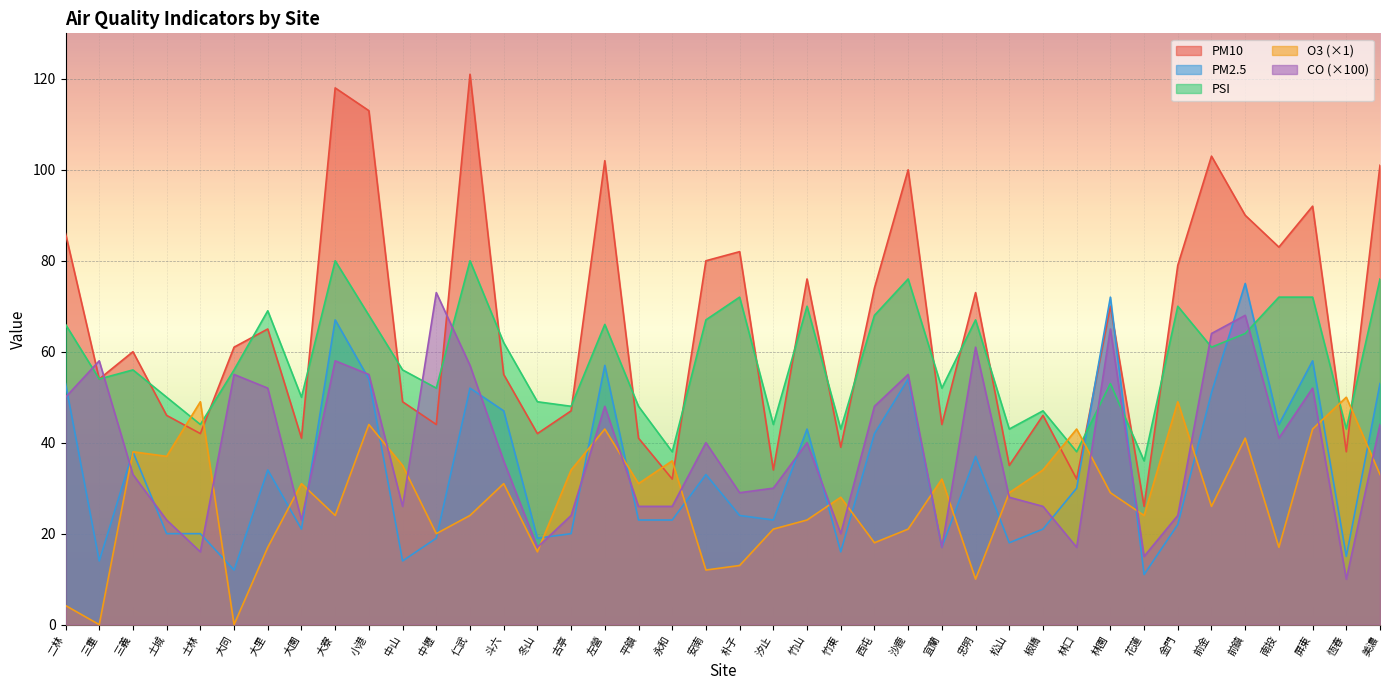

Is it true that O3 equals 14.6 at 竹山?

False